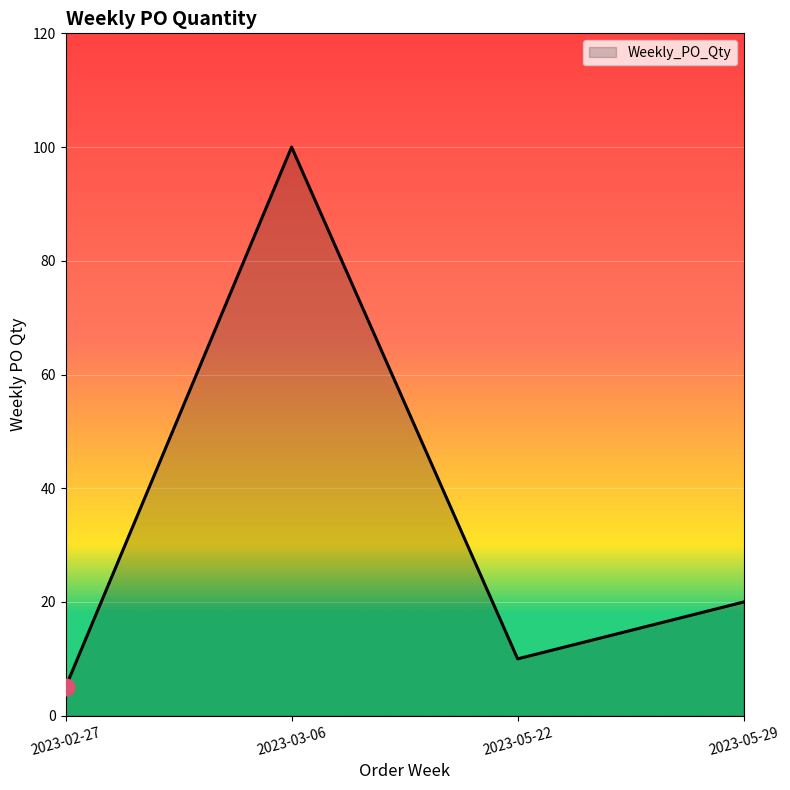

What is the difference between the second highest and minimum values?

15